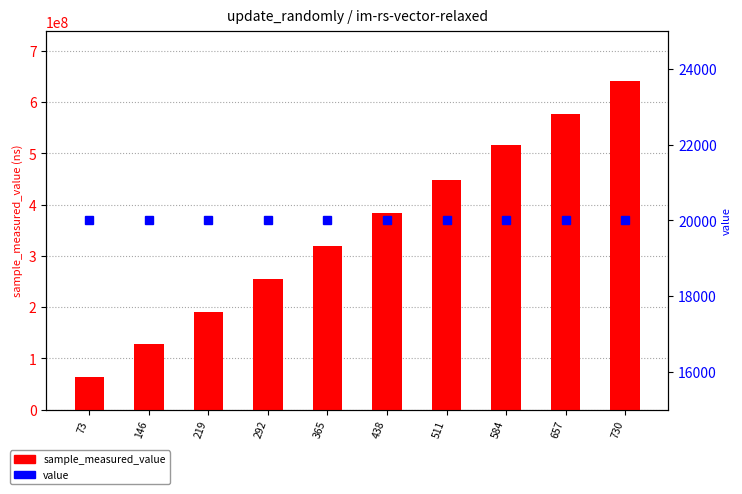

How many groups of bars are there?

10